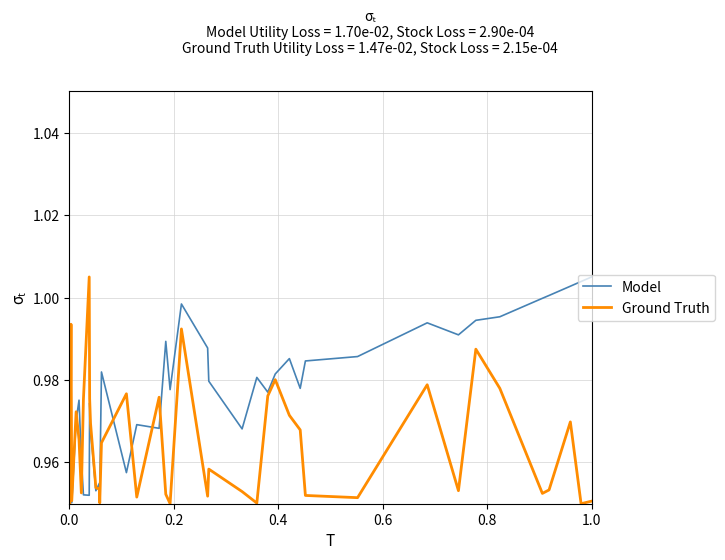

Which series has the largest total across all categories?

Model